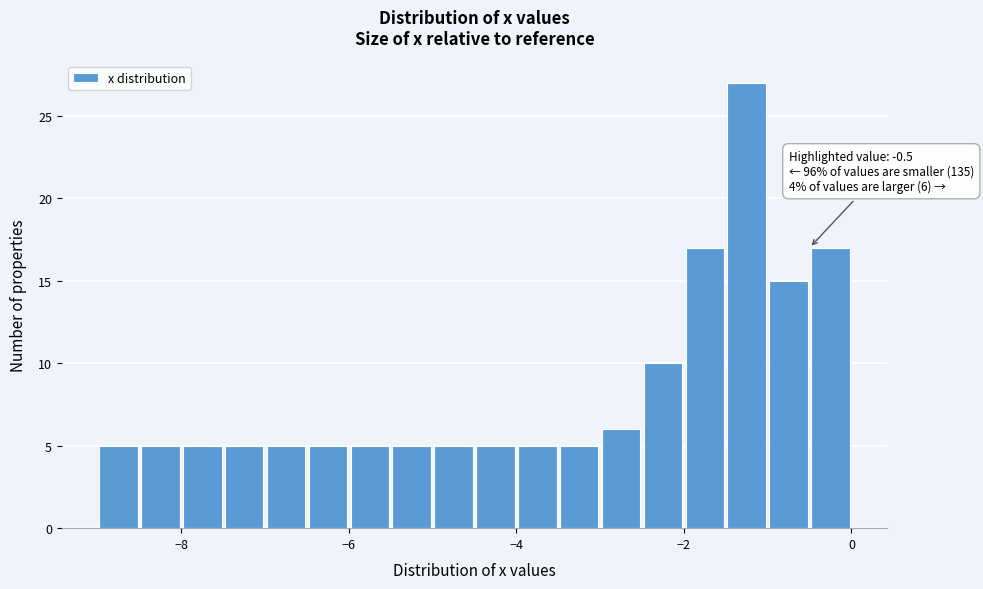

Around what value on the x-axis is the tallest bar? Give the approximate position of its centre, as read against the axis.

-1.2